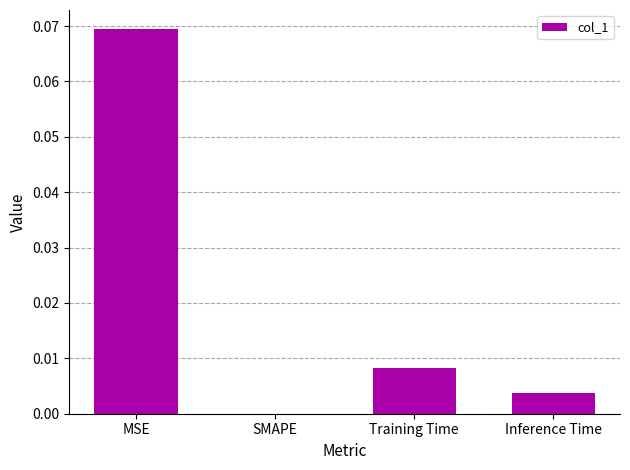

Is it true that the value at Inference Time is 0.0?

True